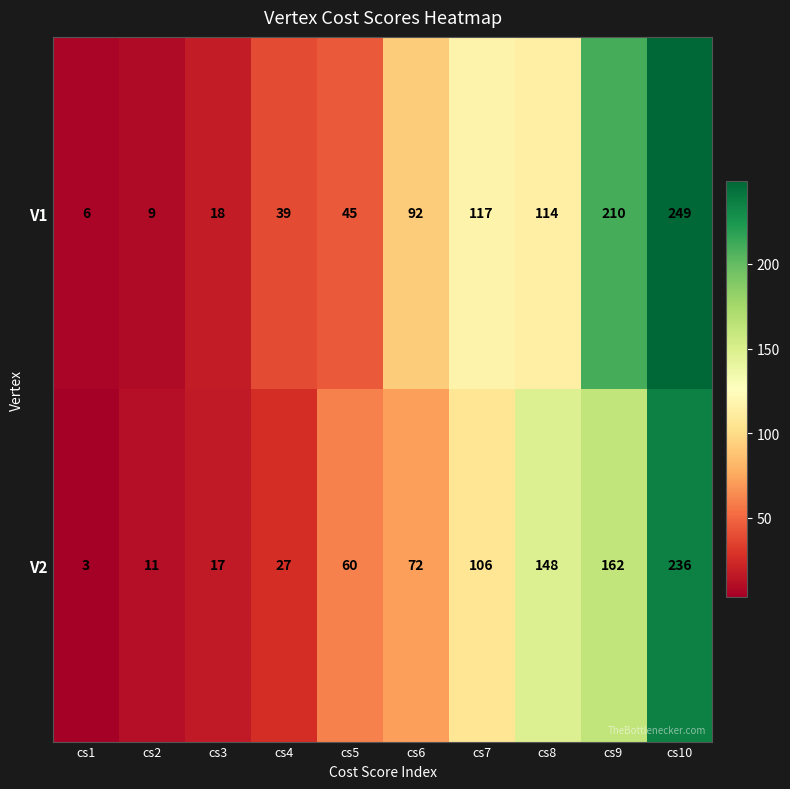

At which category is the sum across all series the highest?

cs10